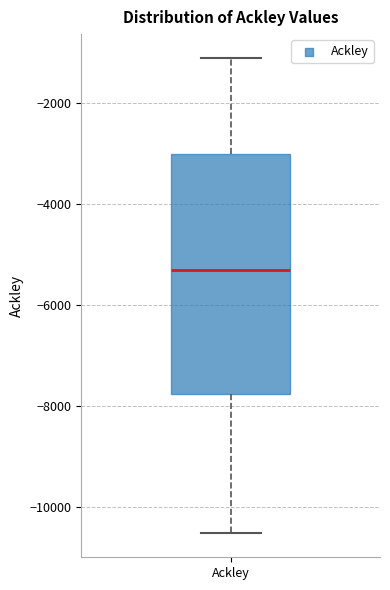

Read this box plot against the y-axis: the position of the median line, the range covered by the box, and the ends of both whiskers. The values are not printed on the chart, so give them approximately, as read against the axis.

median -5400, box -7800 to -3000, whiskers -10600 to -1200